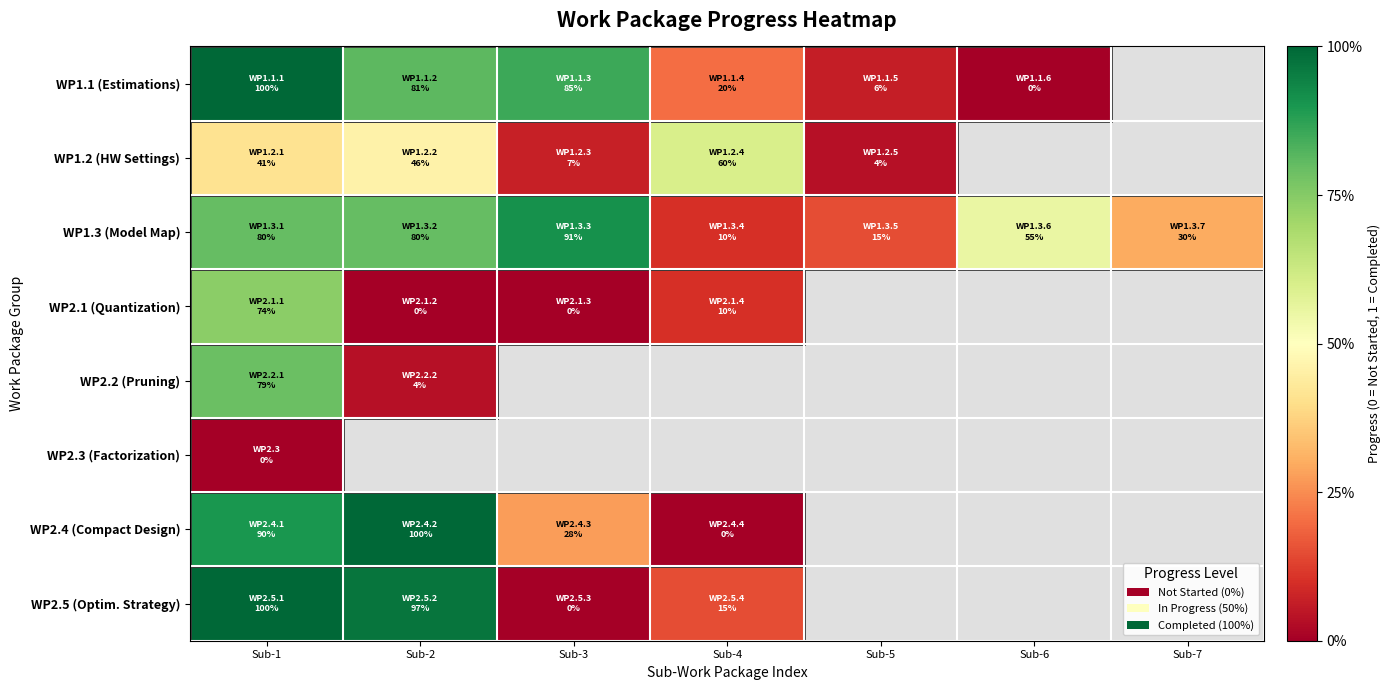

At which label does WP1.3 (Model Map) reach its peak?

Sub-3